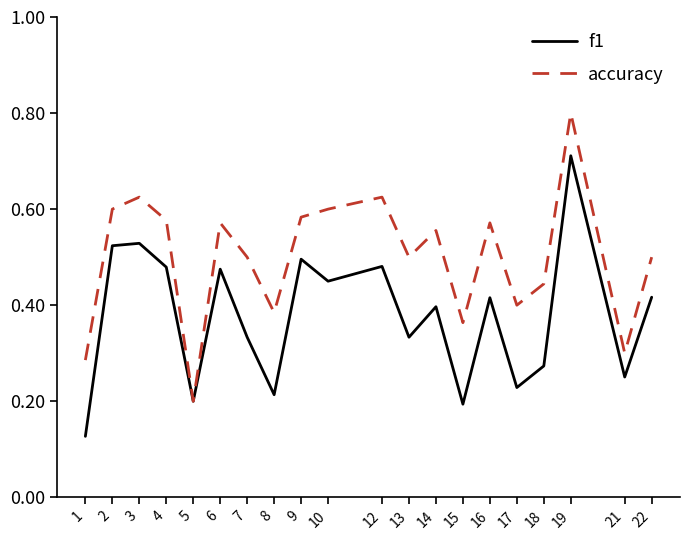

Between 14 and 19, which series saw the biggest shift?

f1